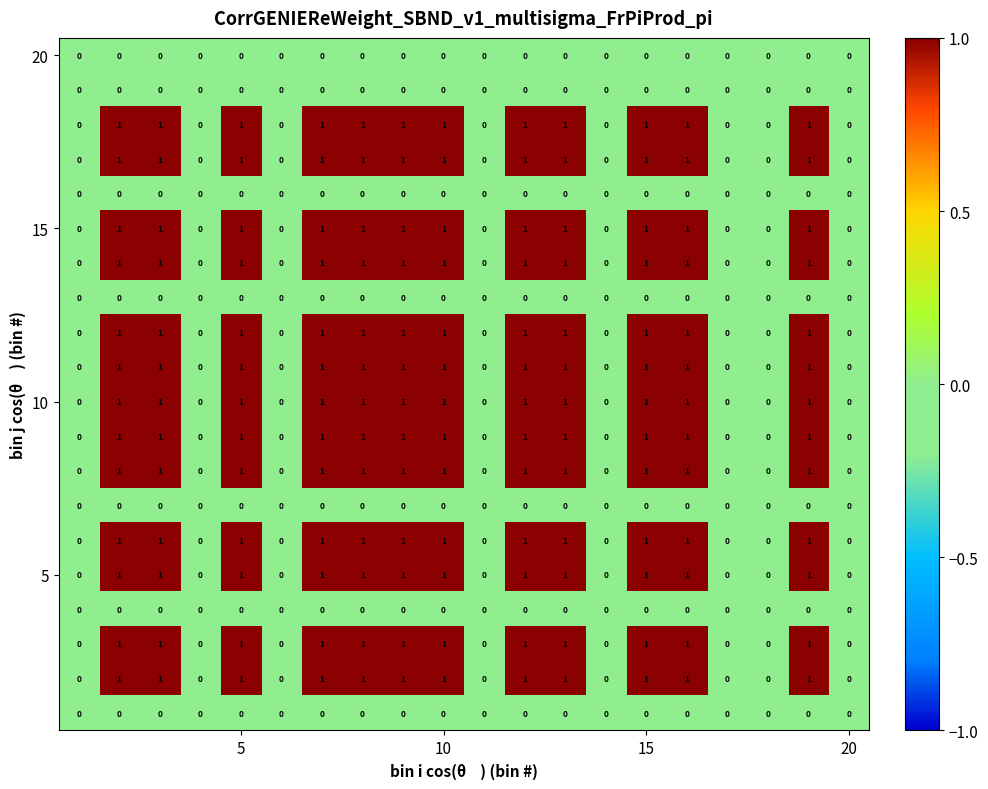

How many data points does each series have?

20